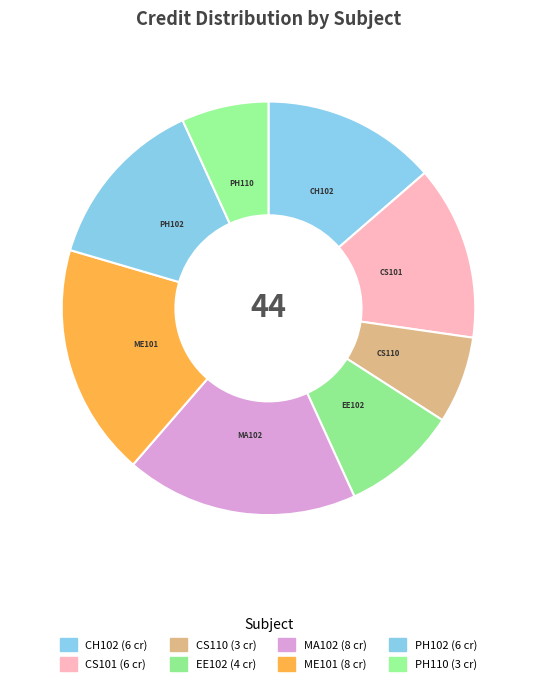

Is there a majority slice in this chart?

No